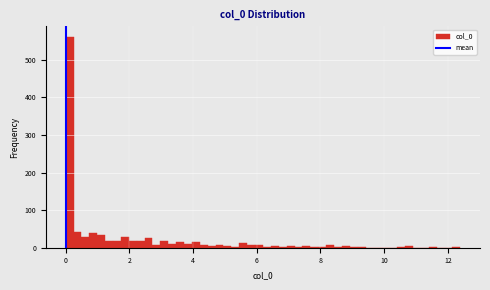

Read against the x-axis, roughly where is the centre of the tallest bar?

0.2